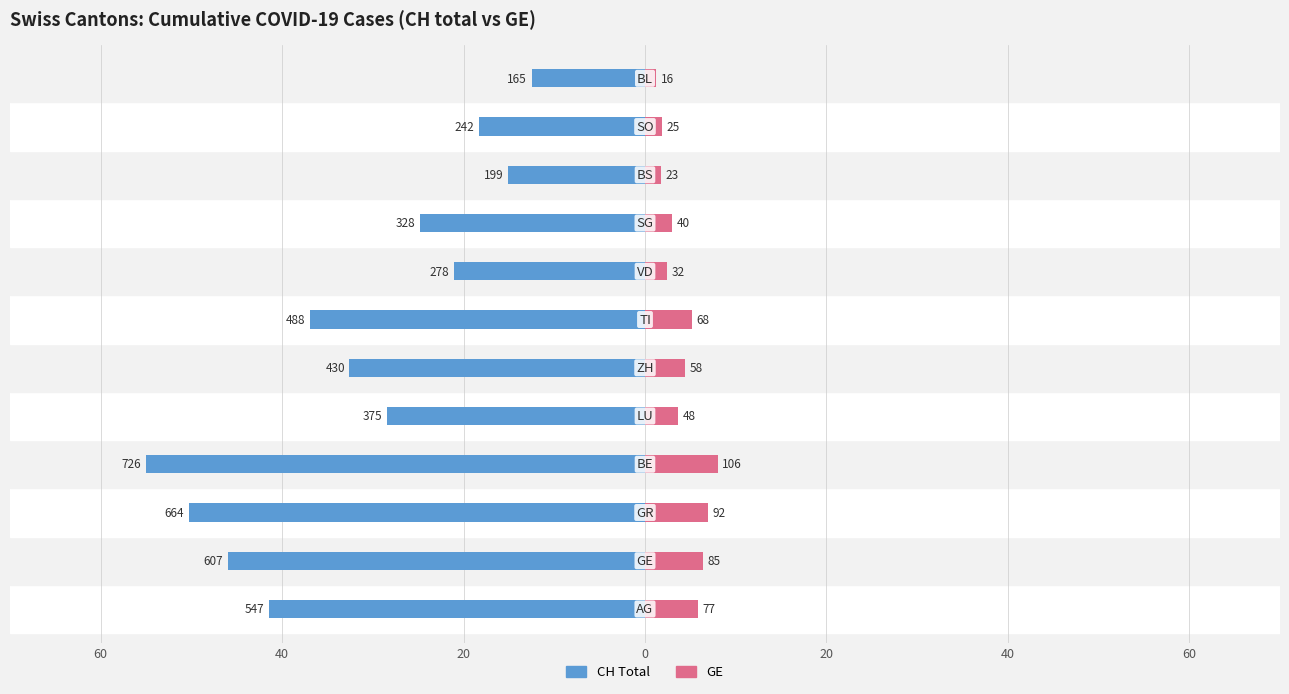

The value of CH Total at 7 is -27.4. True or false?

False